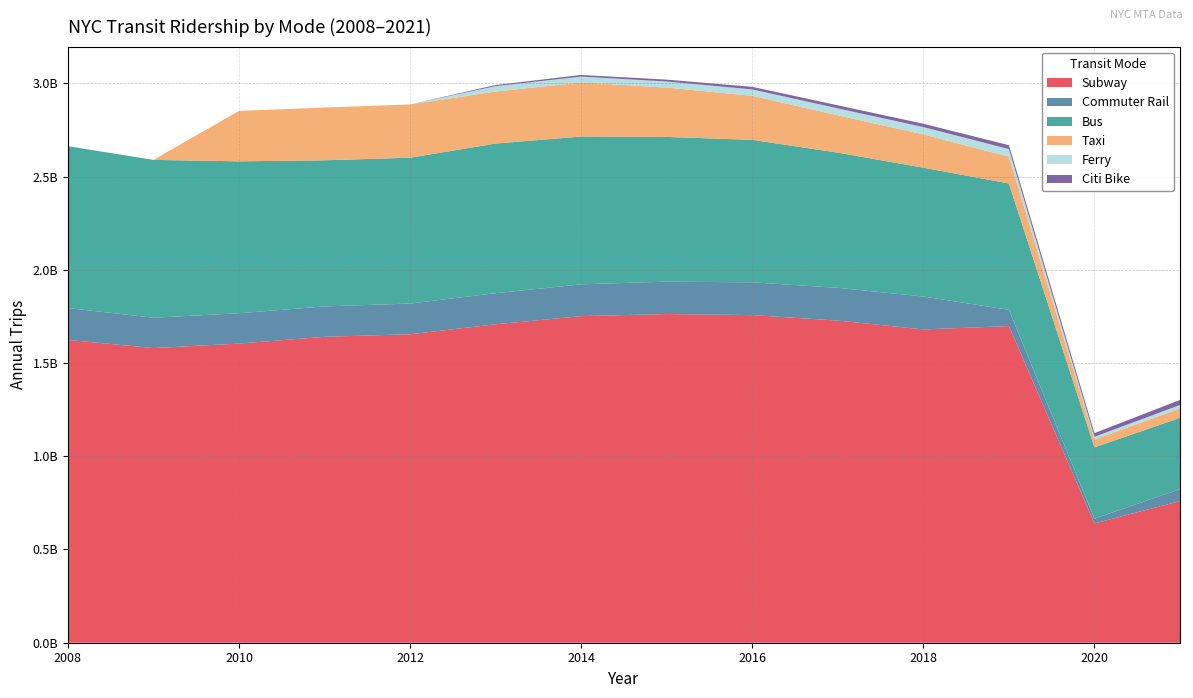

Reading right to left, transcribe all the data shown in this chart.

Subway: 759679069.0	639541025.0	1697787002.0	1680060402.0	1727366607.0	1756814800.0	1762565419.0	1751287621.0	1707524763.3	1654157543.0	1640327810.0	1604198019.2	1579866600.2	1623881368.0
Commuter Rail: 64398500.0	25447800.0	87213901.8	176386786.5	175647543.0	175808864.0	173656610.0	170529297.0	166762756.0	164707040.0	163020787.0	162651548.0	162849994.0	170913704.0
Bus: 381637866.0	382424445.0	677588084.0	690809514.0	724834684.0	764030270.0	776081306.0	792632407.0	802488096.0	781978814.0	783562437.0	814562891.0	846464097.0	867841306.0
Taxi: 51029347.2	42155601.6	143615312.0	178523040.0	200363233.6	236105702.4	264544390.4	289502670.4	278955208.0	285621654.4	282987040.0	270373582.4	0.0	0.0
Ferry: 17971895.0	14681115.0	40761708.0	39368162.9	37191788.1	34247652.6	32653068.0	31762582.2	28845345.0	0.0	0.0	0.0	0.0	0.0
Citi Bike: 27342997.0	19783517.0	20984725.0	17742410.0	16347284.0	13827132.0	10068280.0	8791987.0	6036059.0	0.0	0.0	0.0	0.0	0.0